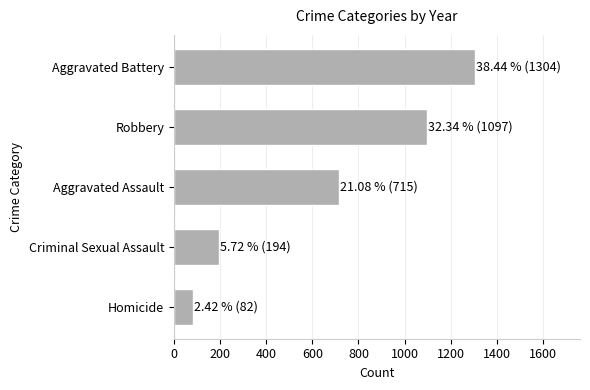

List the labels in order of value, largest first.

Aggravated Battery, Robbery, Aggravated Assault, Criminal Sexual Assault, Homicide